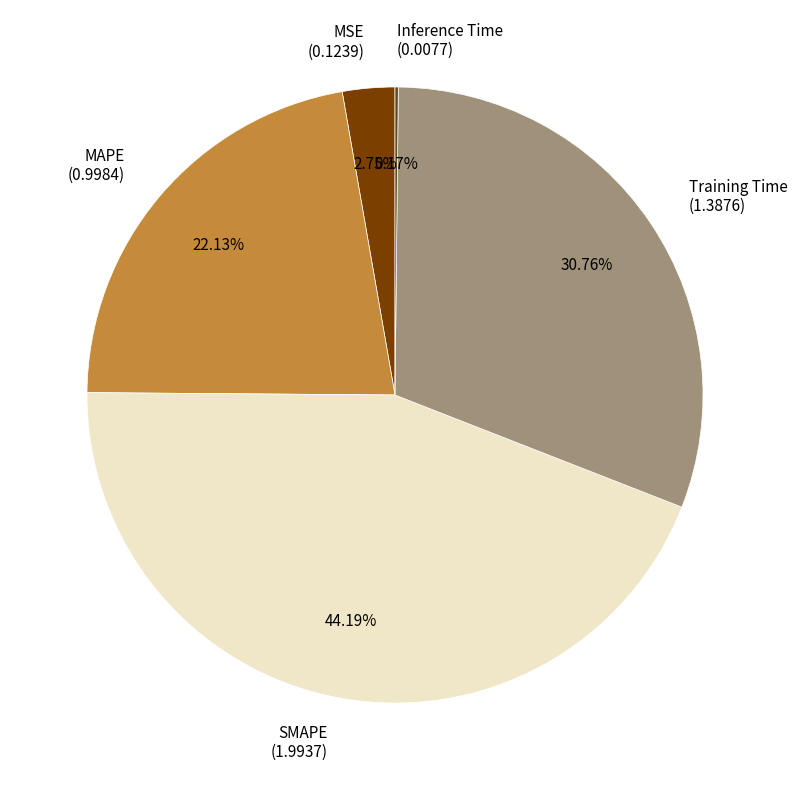

Does MAPE (0.9984) represent more than half of the total?

No